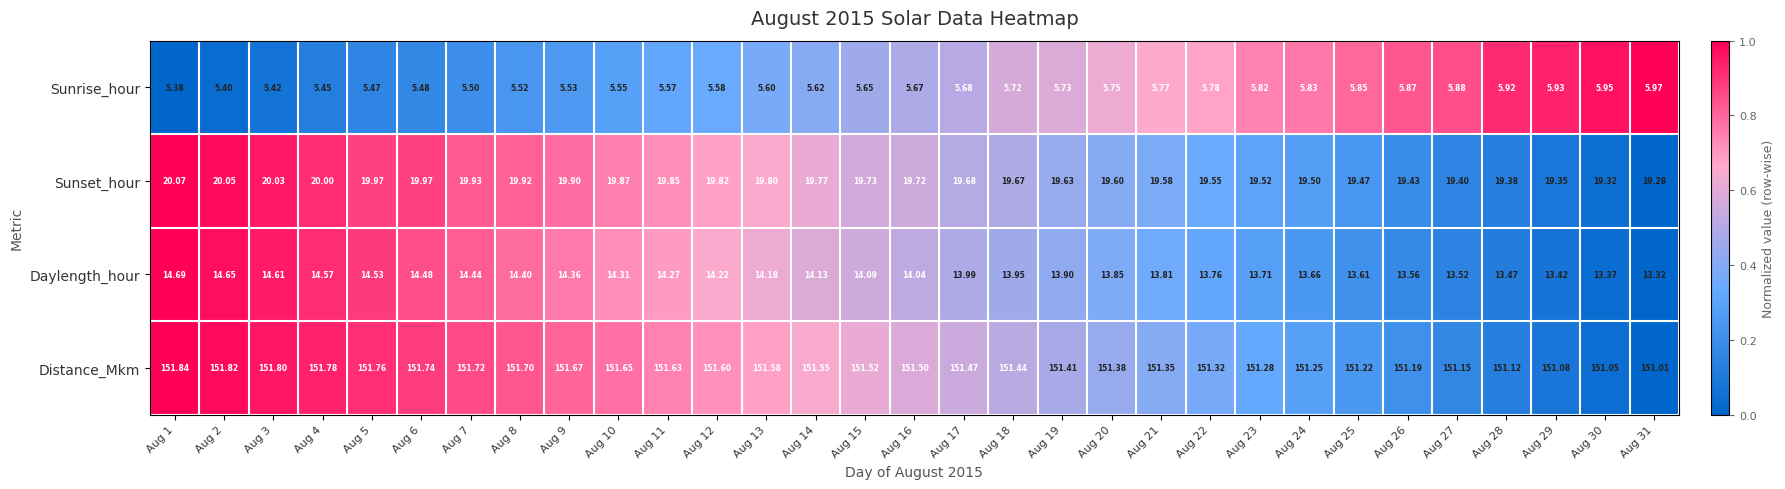

Rank the series at Aug 17 from lowest to highest value.

Sunrise_hour, Daylength_hour, Sunset_hour, Distance_Mkm